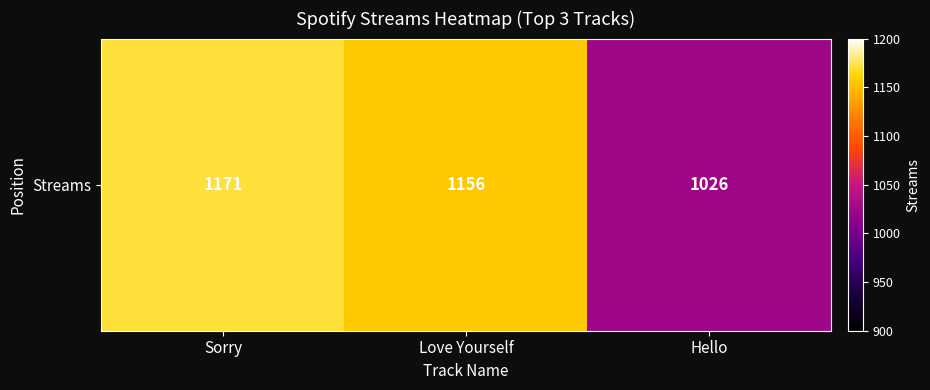

True or false: the data shows 1156 at Love Yourself.

True